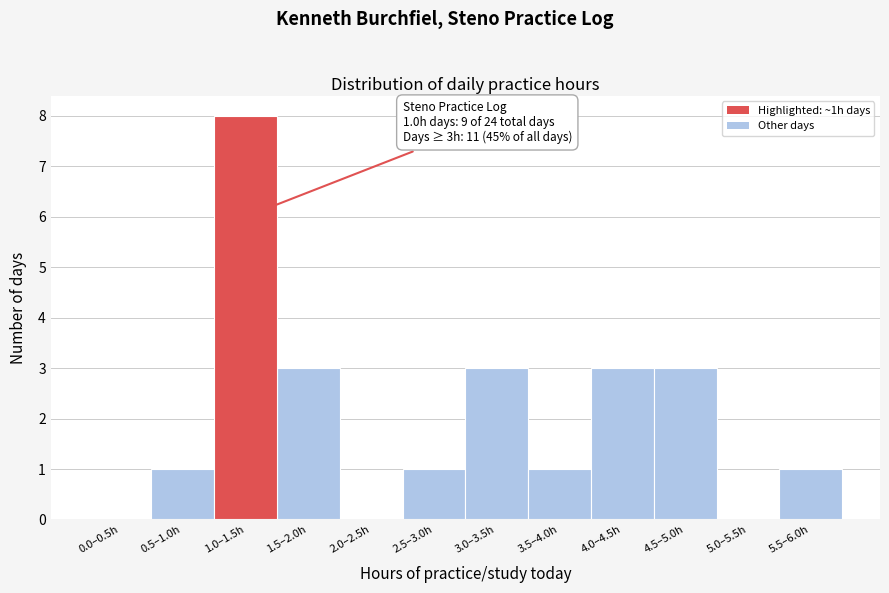

Reading right to left, what are all the values shown in this chart?

5.5–6.0h=1	5.0–5.5h=0	4.5–5.0h=3	4.0–4.5h=3	3.5–4.0h=1	3.0–3.5h=3	2.5–3.0h=1	2.0–2.5h=0	1.5–2.0h=3	1.0–1.5h=8	0.5–1.0h=1	0.0–0.5h=0